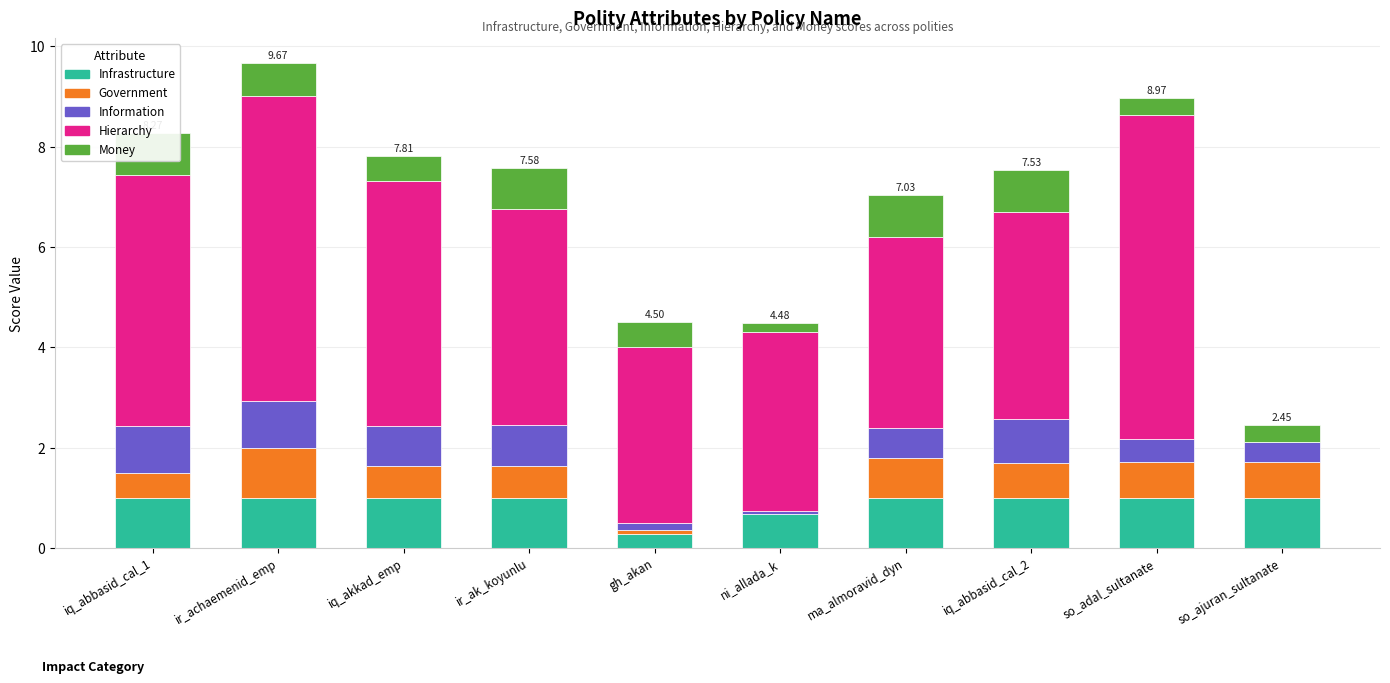

True or false: Money has a value of 0.8 at gh_akan.

False